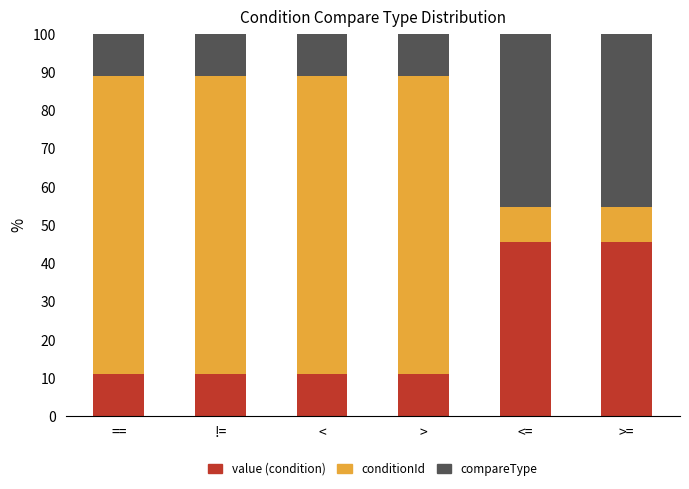

What is the total value across all series at <=?

100.0